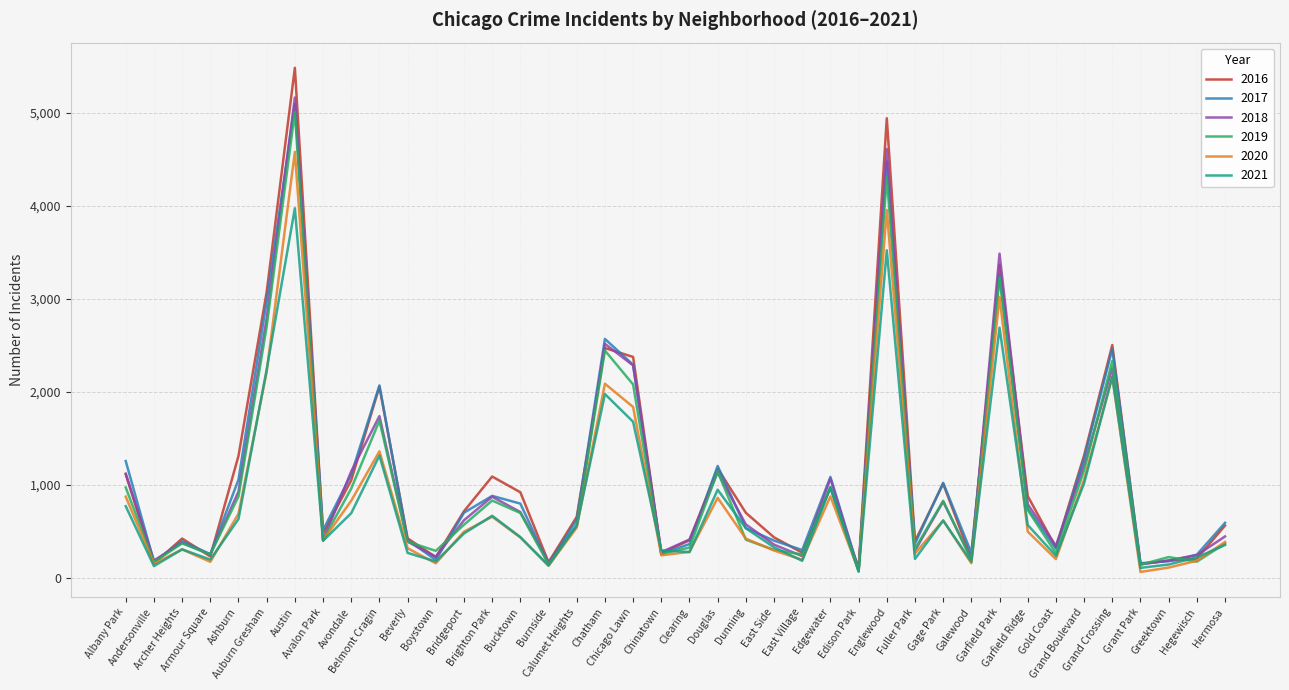

What is the maximum value shown in the chart?

5481